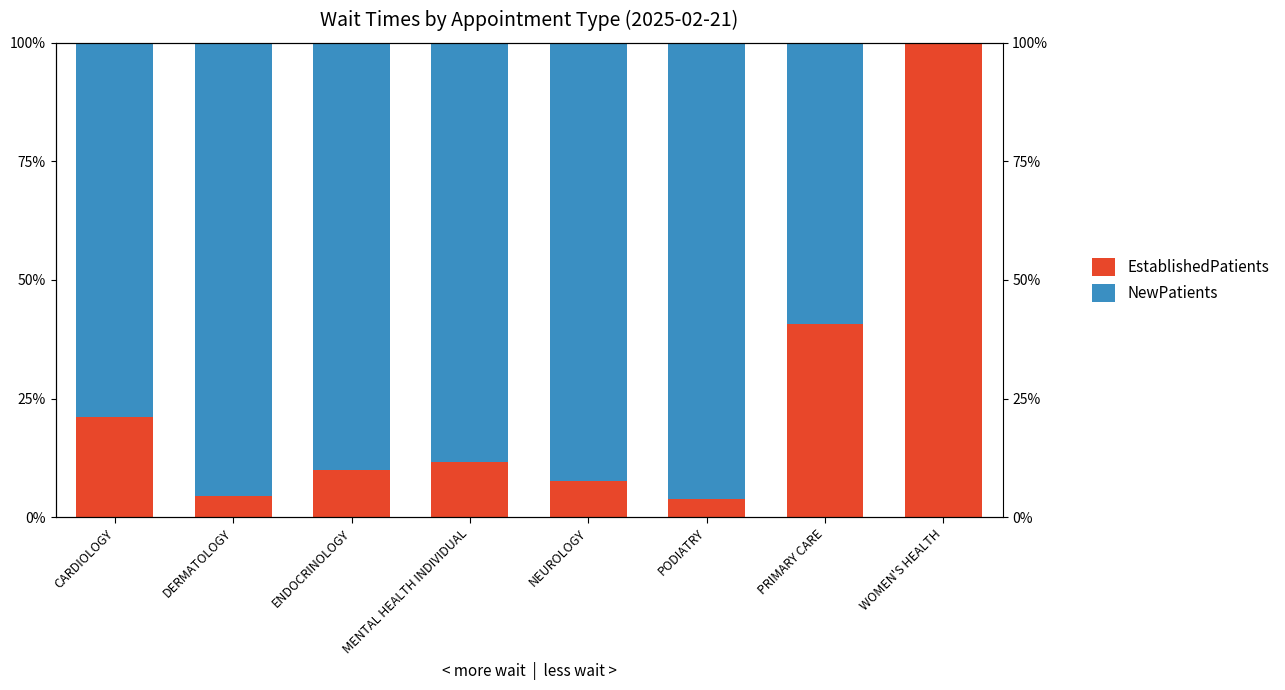

Does the chart contain any negative values?

No